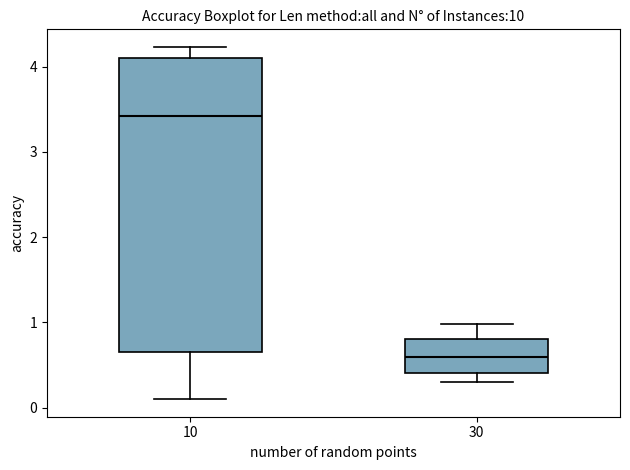

Where does the lower whisker of the box at x = 10 end on the y-axis? The values are not printed on the chart, so give them approximately, as read against the axis.

0.1